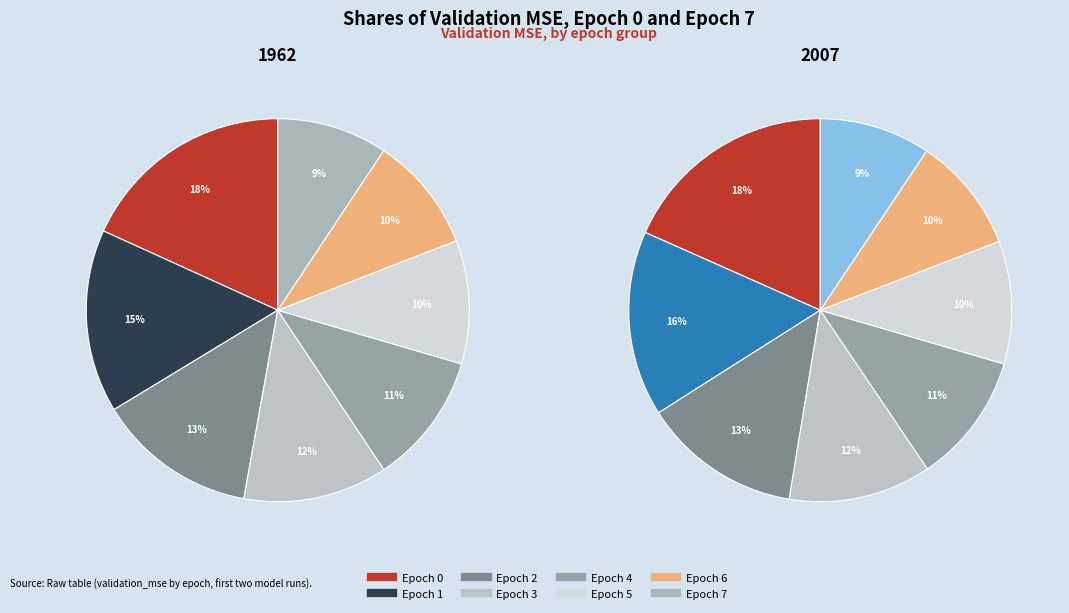

Rank the categories by 1962 value from lowest to highest.

Epoch 7, Epoch 6, Epoch 5, Epoch 4, Epoch 3, Epoch 2, Epoch 1, Epoch 0